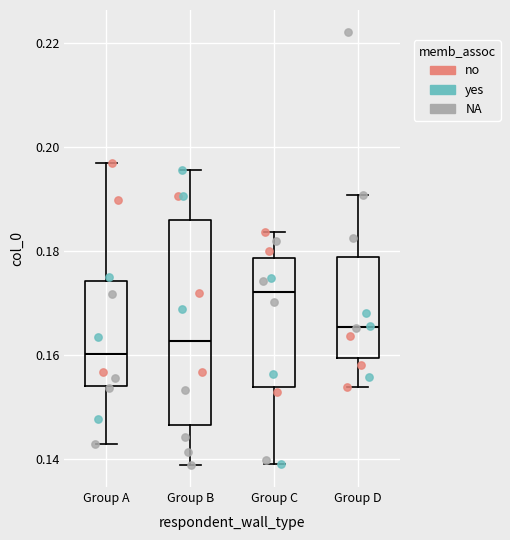

Where is the upper edge of the box for Group D on the y-axis? The values are not printed on the chart, so give them approximately, as read against the axis.

0.178